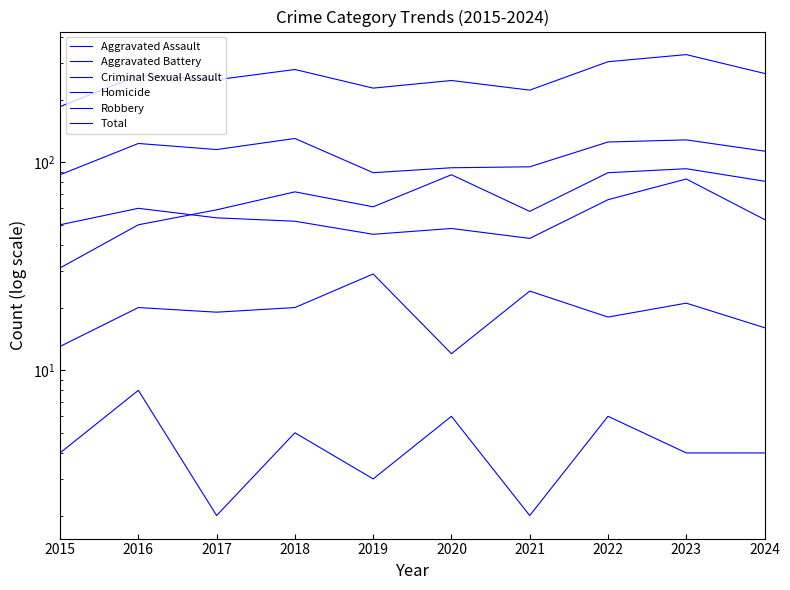

How many lines are shown in the chart?

6